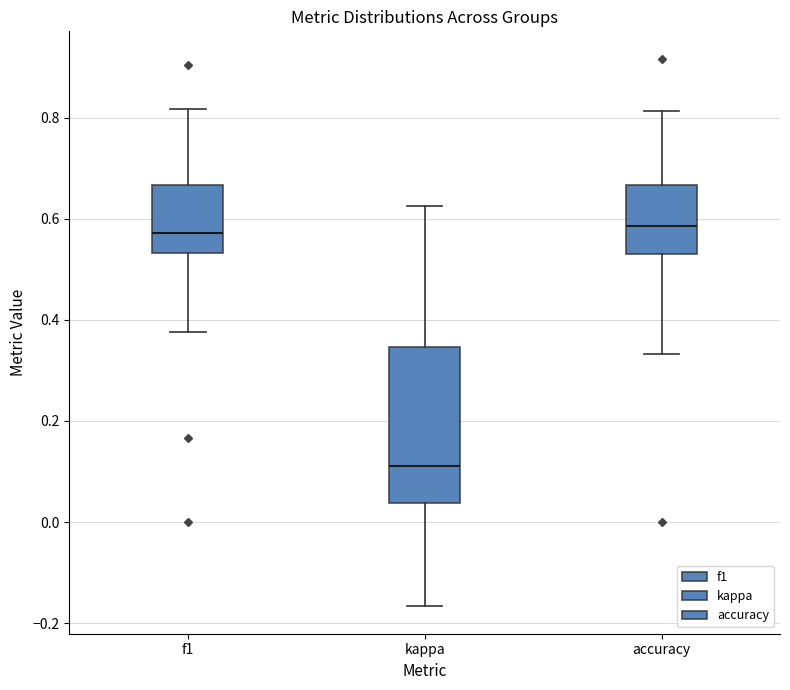

Reading left to right, read every box against the y-axis: the position of its median line, the range the box covers, and the ends of its whiskers. The values are not printed on the chart, so give them approximately, as read against the axis.

f1: median 0.58, box 0.54 to 0.66, whiskers 0.38 to 0.82
kappa: median 0.12, box 0.04 to 0.34, whiskers -0.16 to 0.62
accuracy: median 0.58, box 0.52 to 0.66, whiskers 0.34 to 0.82